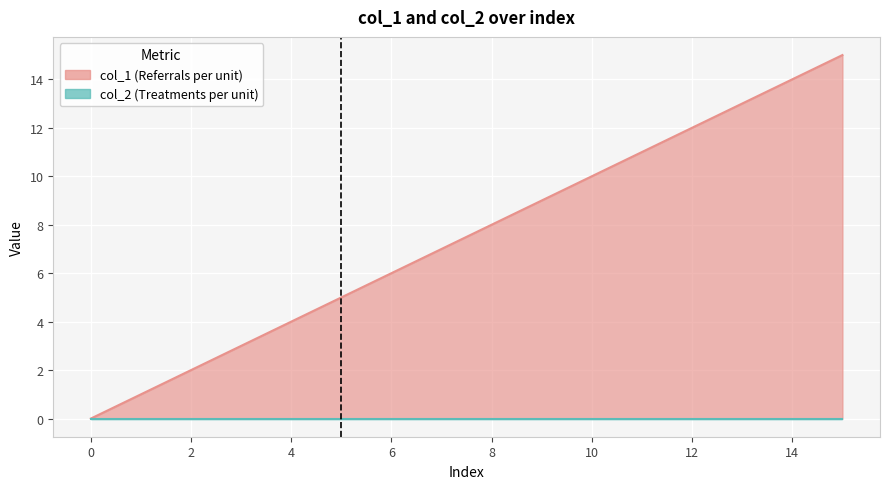

True or false: the data shows 1 at 1.

True